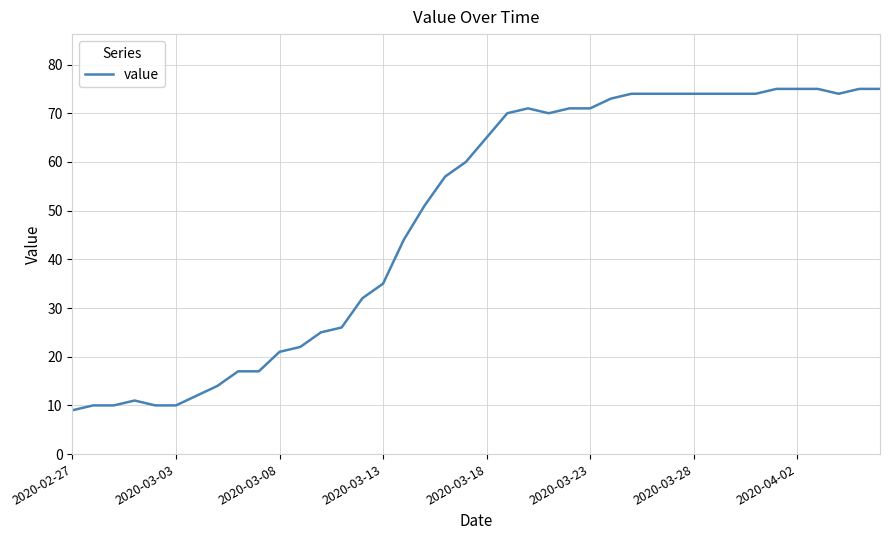

What is the smallest value displayed?

9